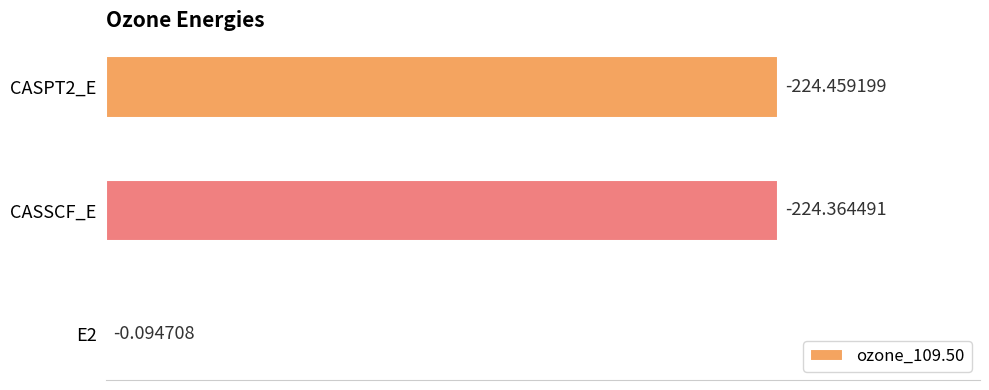

Are the bars horizontal?

Yes